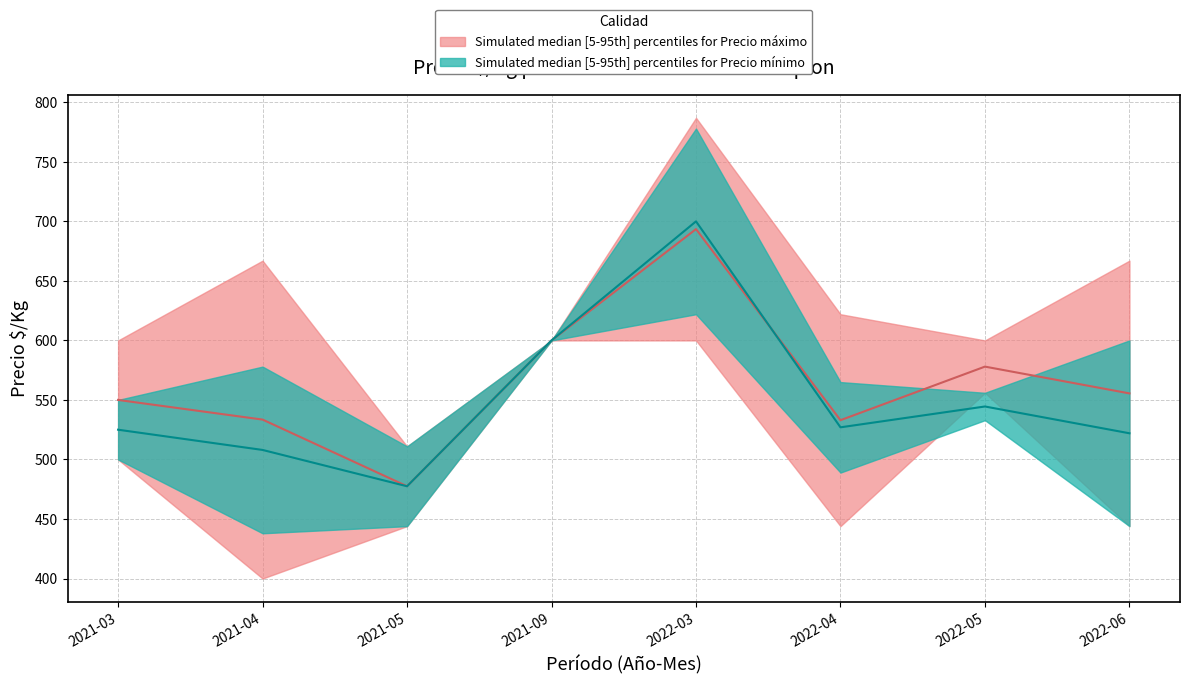

True or false: Precio_max_upper and Precio_min_lower intersect in this chart.

False